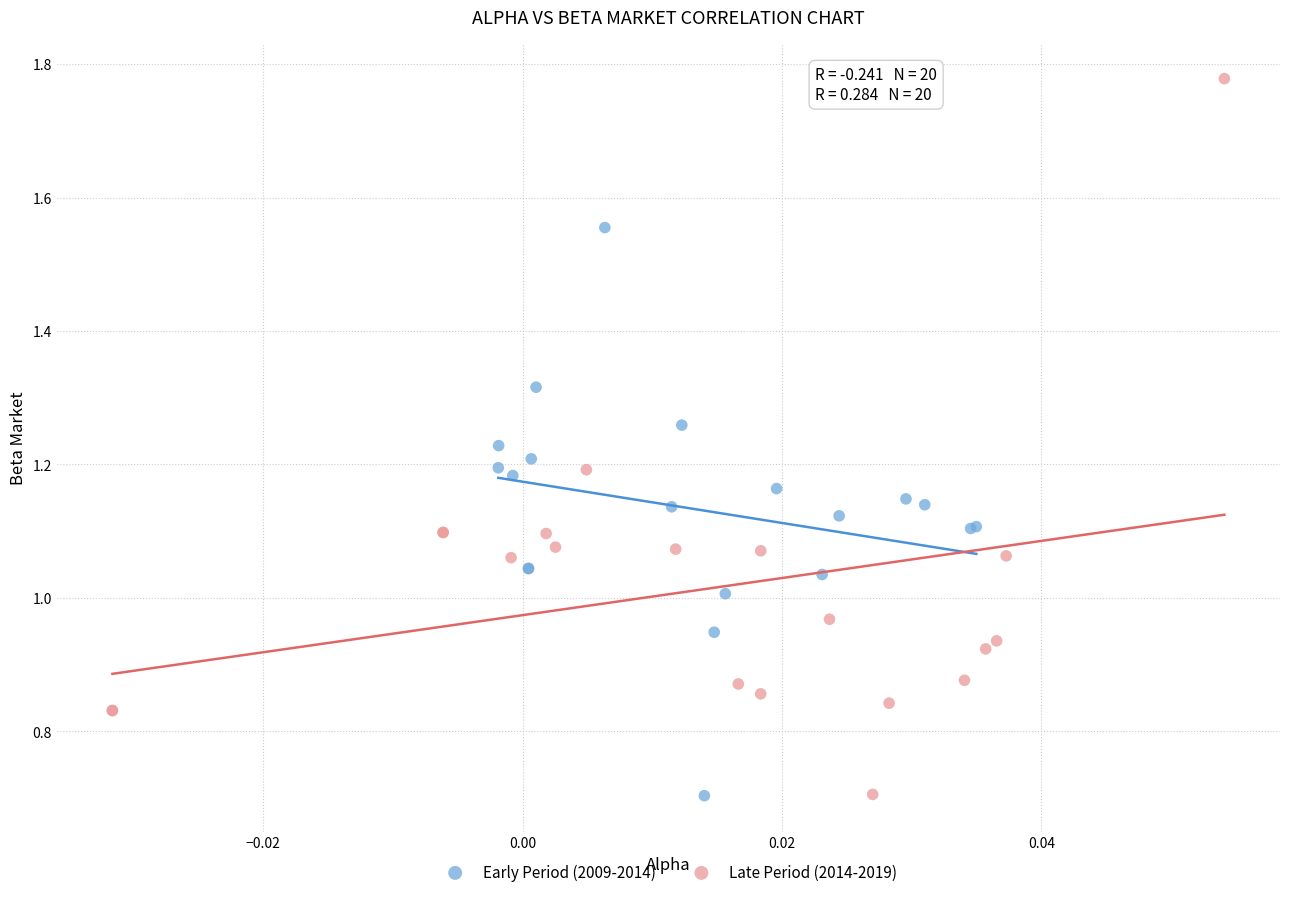

Which series reaches the maximum Y coordinate?

Late Period (2014-2019)